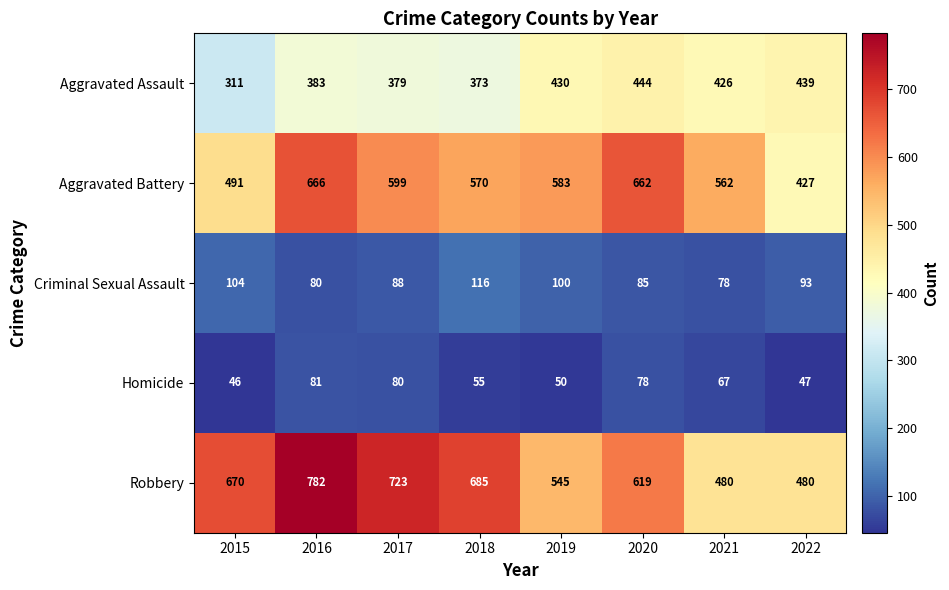

What is the sum of all Aggravated Assault values?

3185